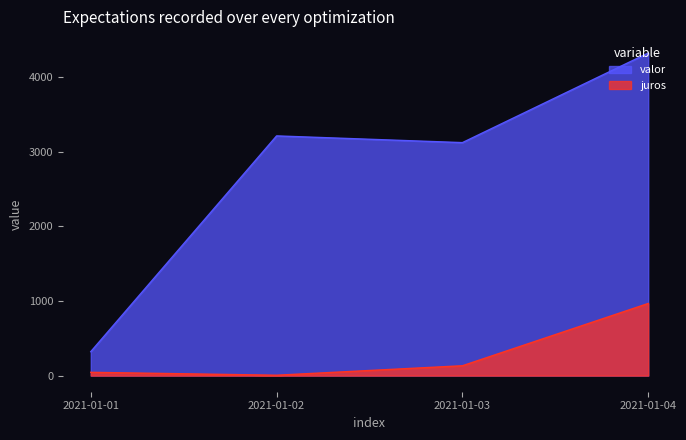

Where is juros nearest to the value 486?

2021-01-03